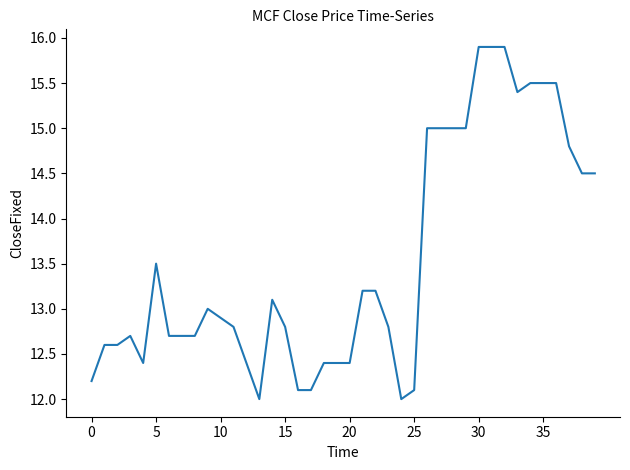

What is the greatest value displayed?

15.9